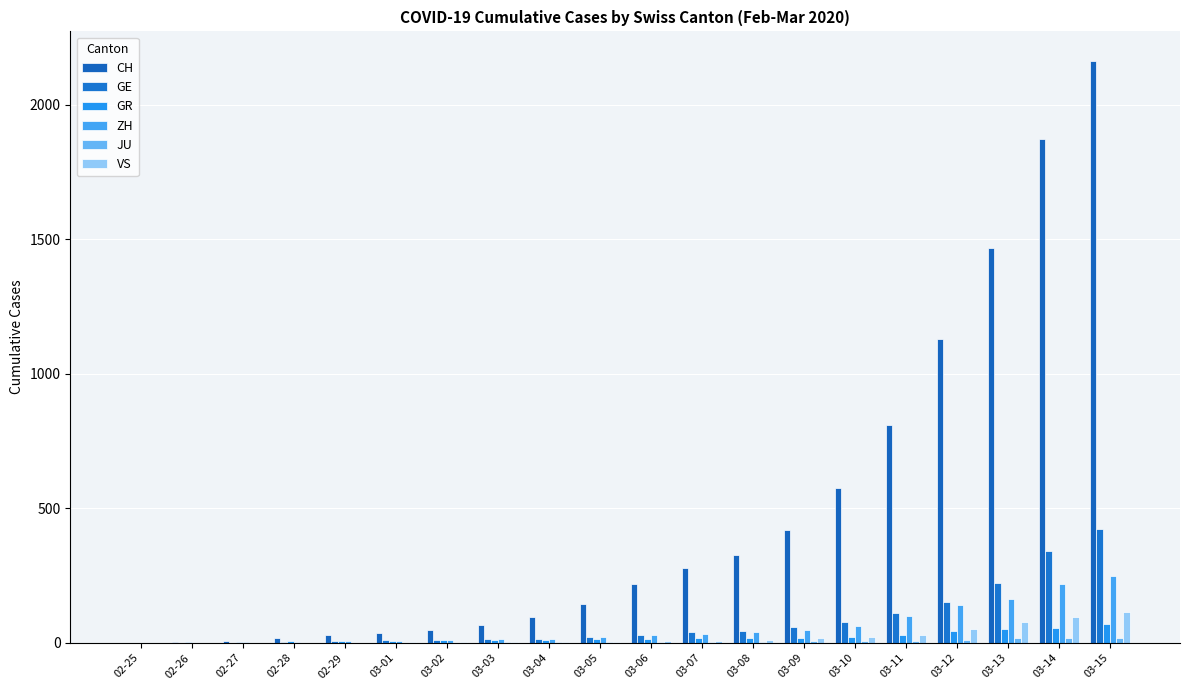

How many series are shown in this chart?

6